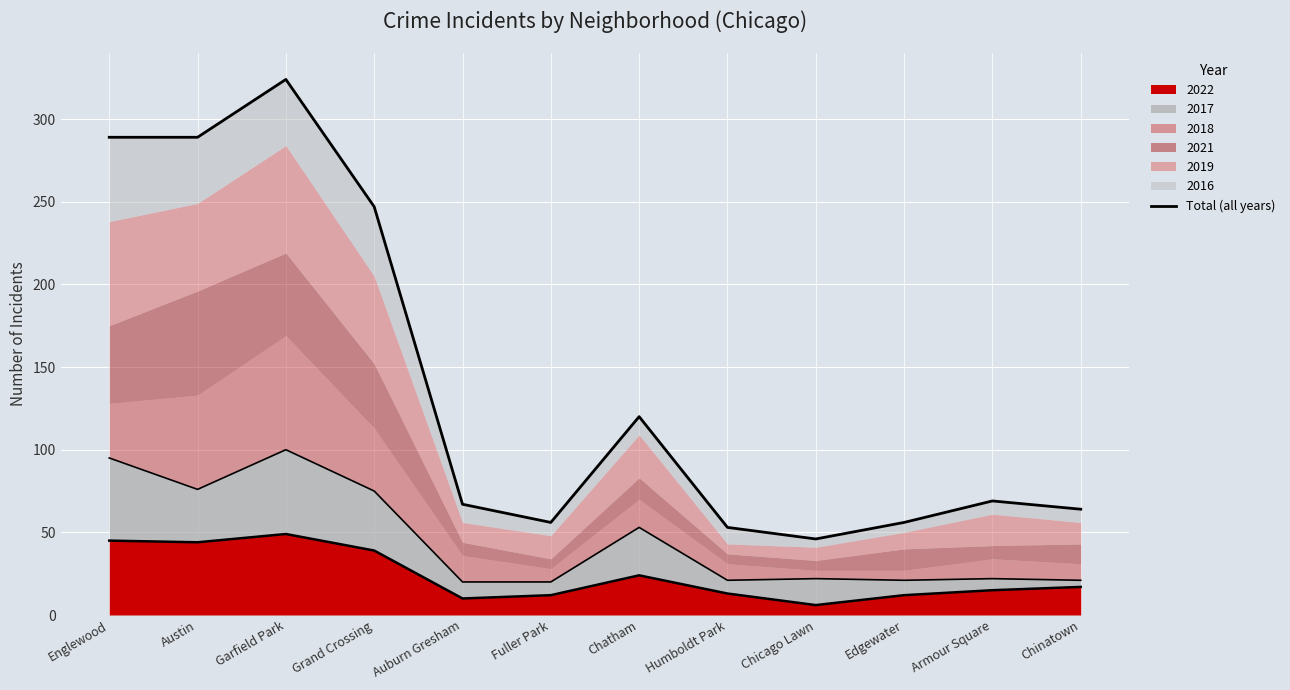

Is it true that 2022 equals 41 at Chatham?

False